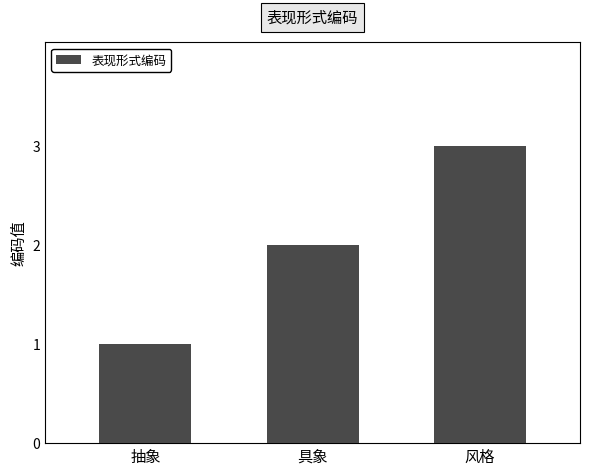

Approximately how many times larger is the value at 具象 compared to 风格?

0.7